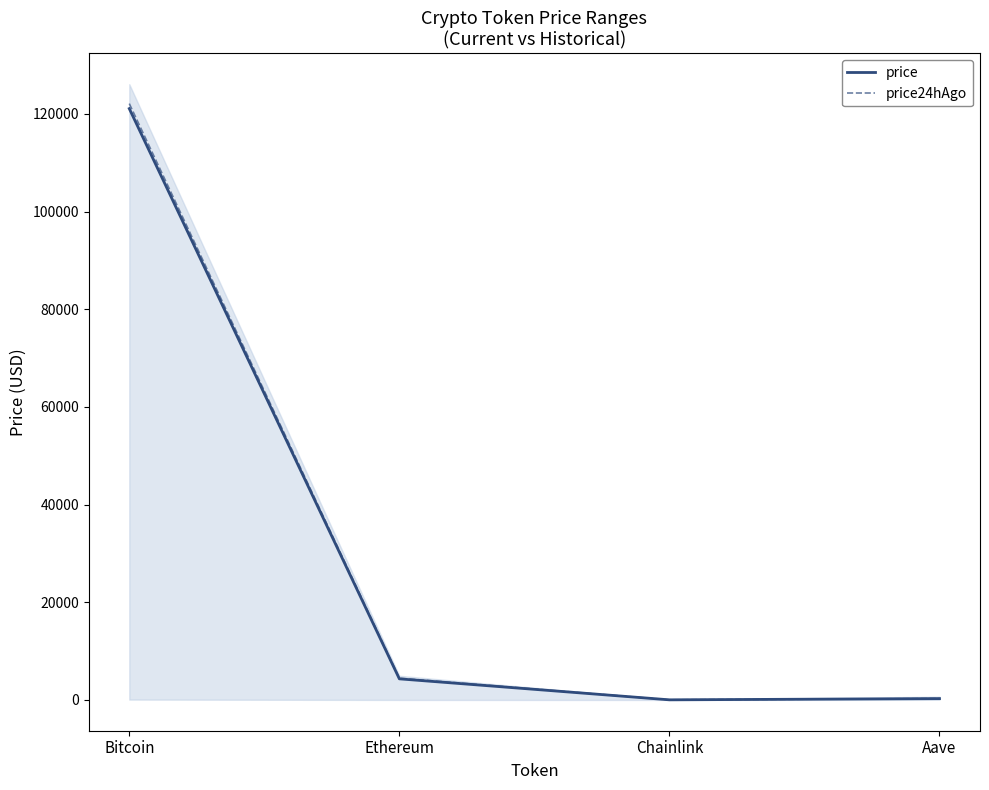

How many data points in price are less than 4317?

2